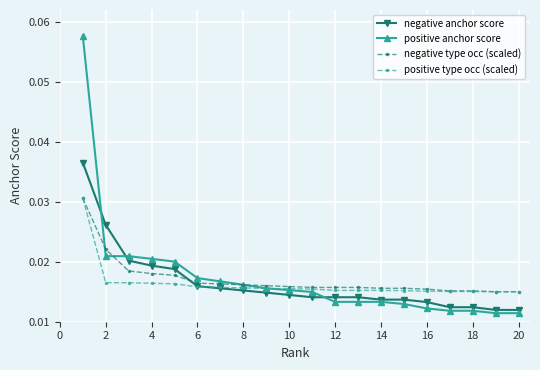

Is this an area chart (filled region under the line)?

No